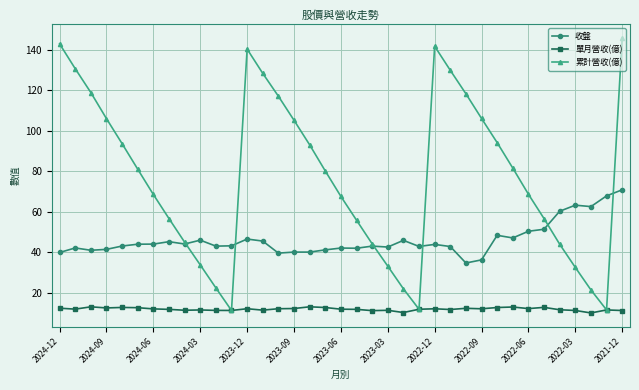

How many data points does each series have?

37